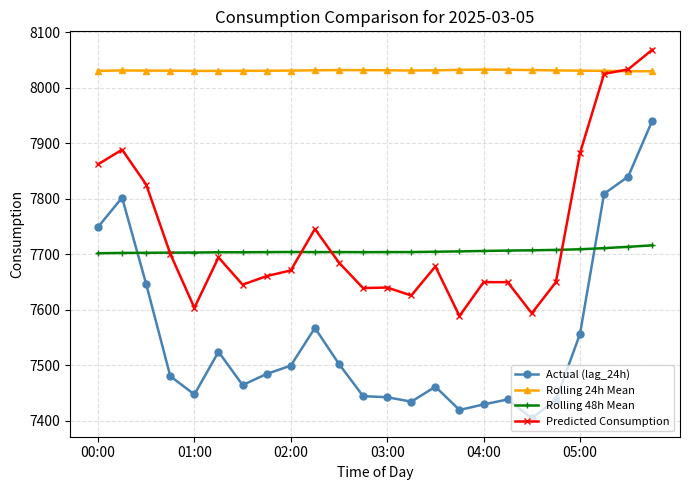

Which series has the largest total across all categories?

Rolling 24h Mean